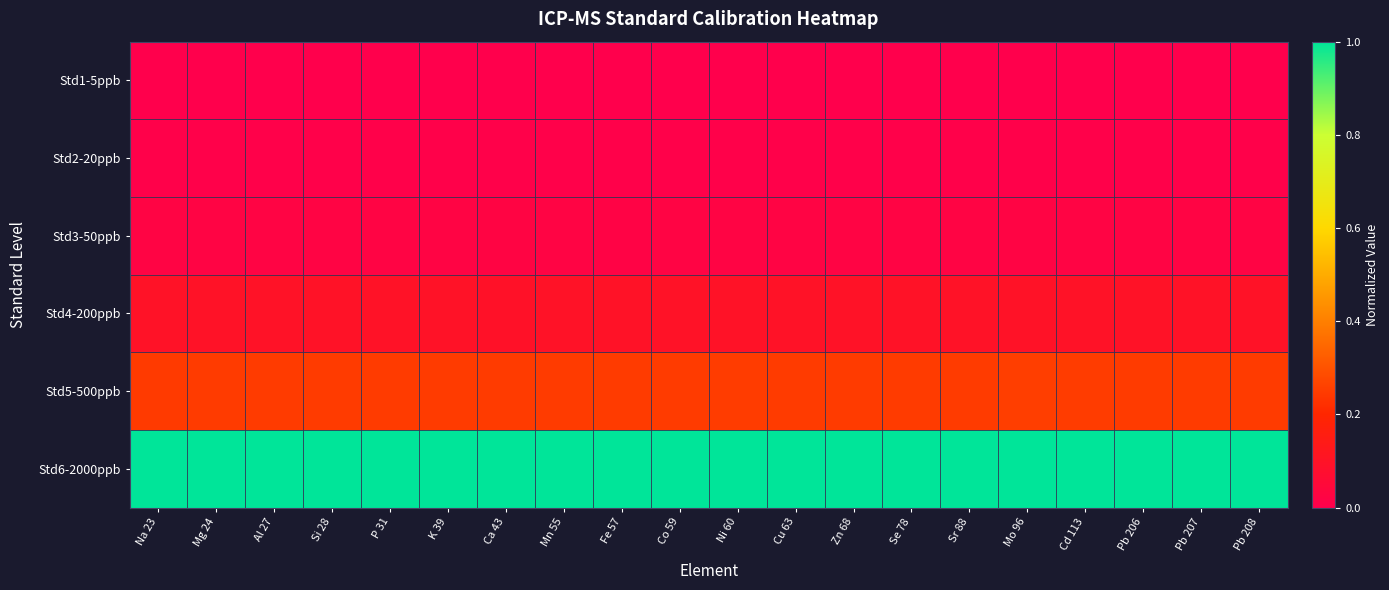

What is the spread (max minus min) of values at Cu 63?

1.0